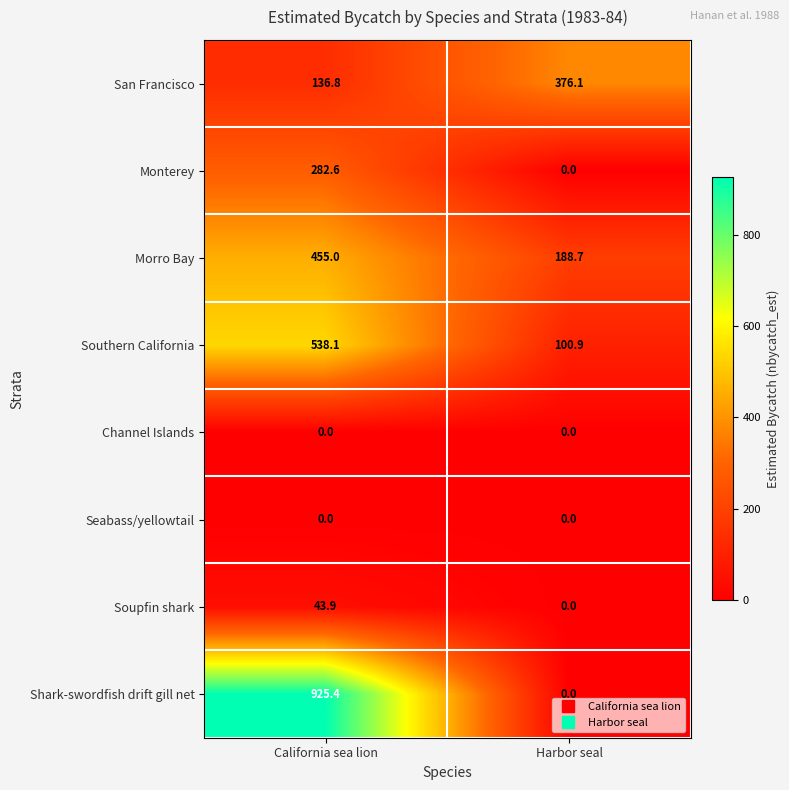

At which label is Shark-swordfish drift gill net closest to 462?

Harbor seal